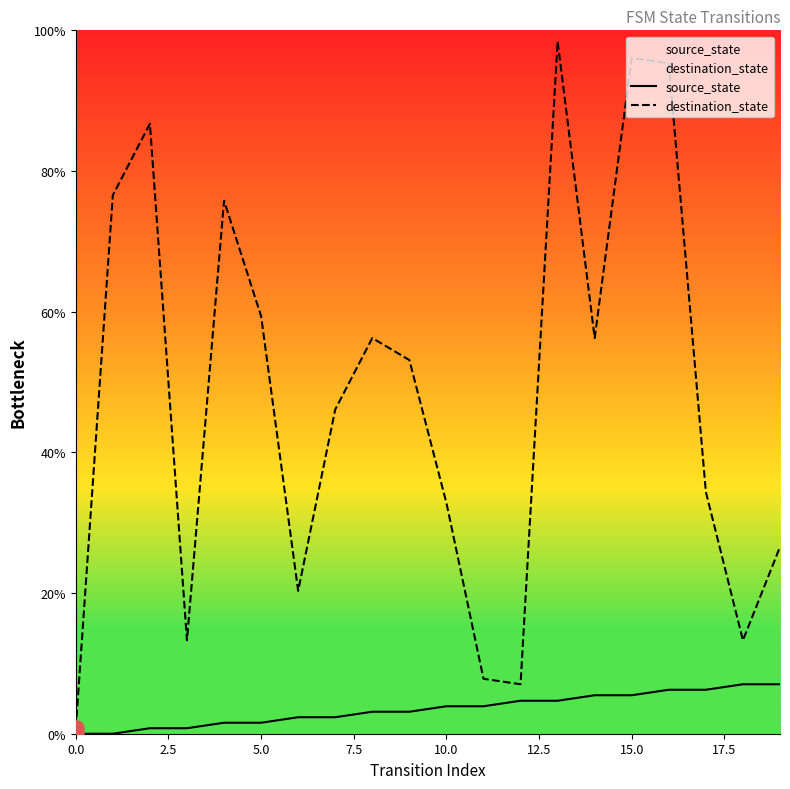

Which series reaches the minimum Y coordinate?

source_state